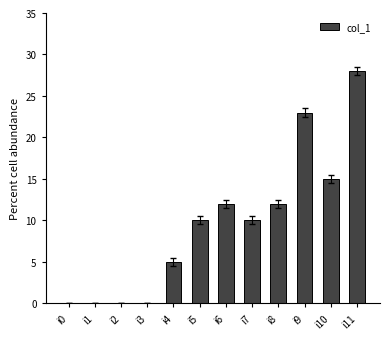

Between i8 and i0, which is larger?

i8